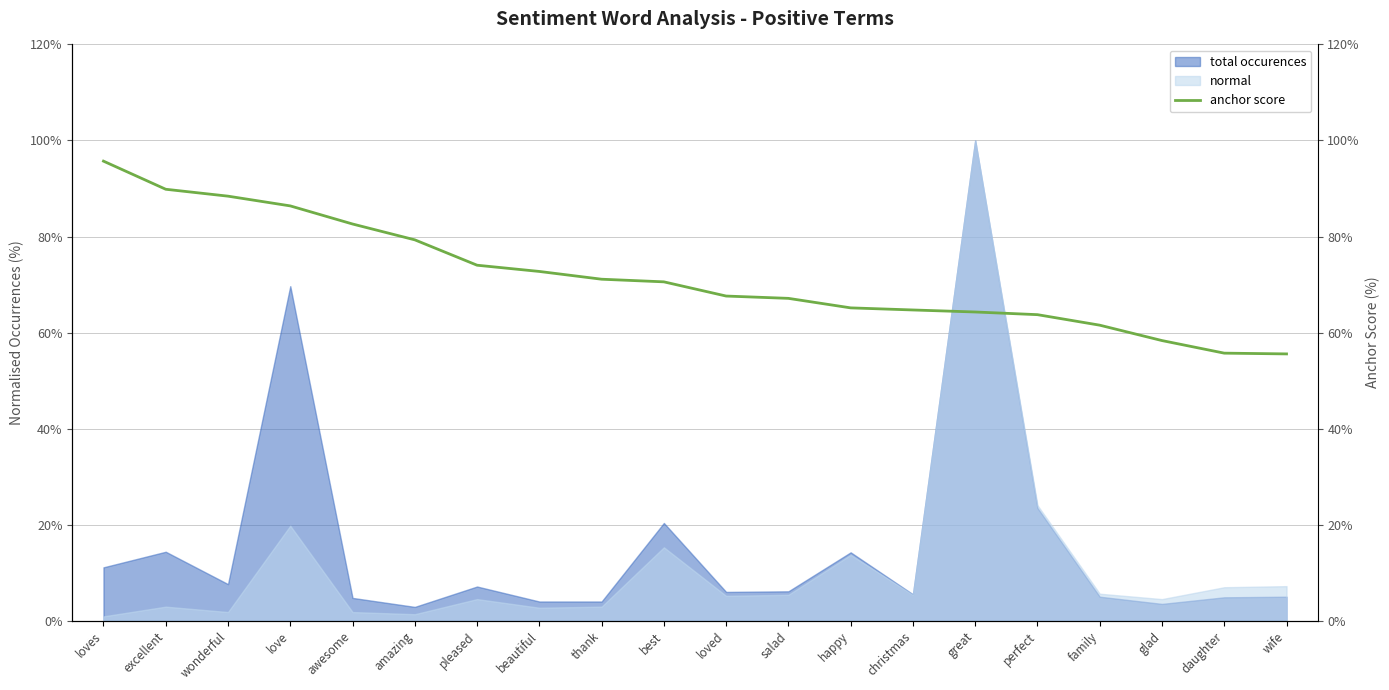

List the labels in order of value, largest first.

loves, excellent, wonderful, love, awesome, amazing, pleased, beautiful, thank, best, loved, salad, happy, christmas, great, perfect, family, glad, daughter, wife